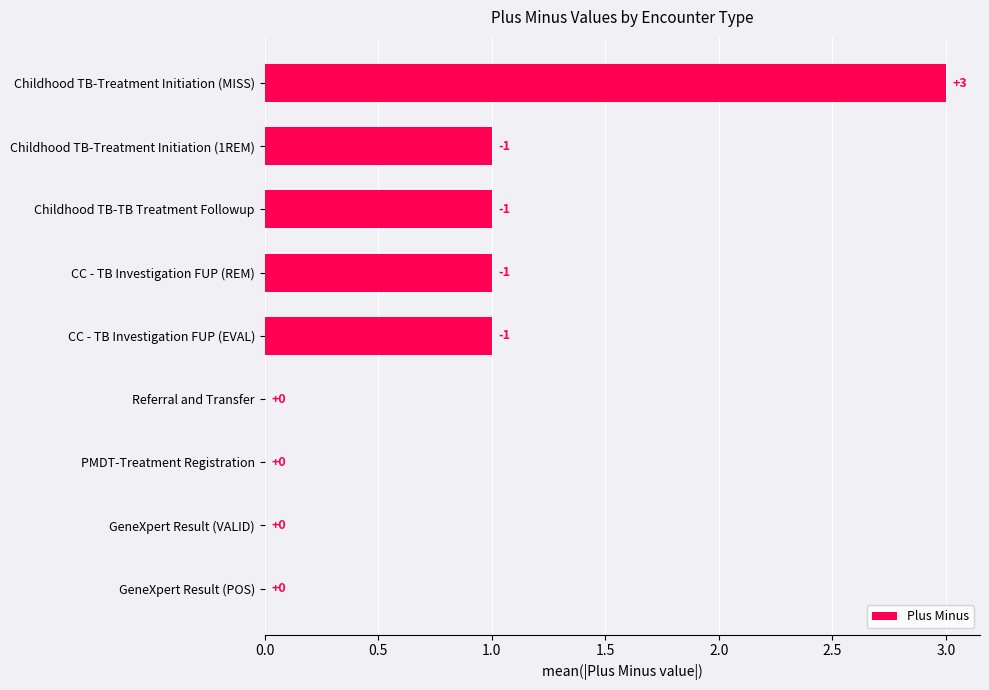

Which has a higher value, Childhood TB-Treatment Initiation (1REM) or GeneXpert Result (VALID)?

Childhood TB-Treatment Initiation (1REM)